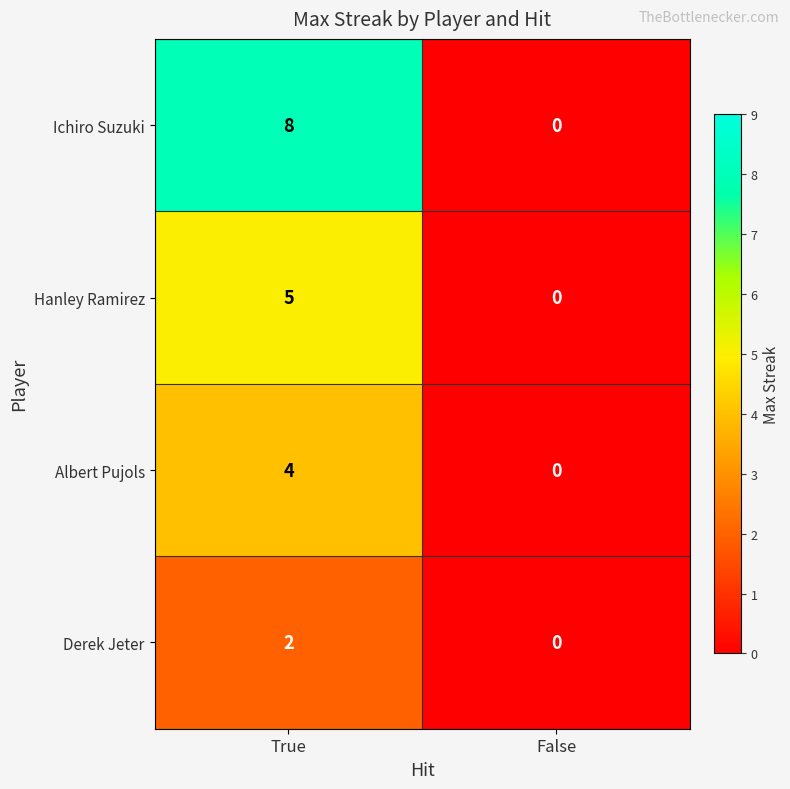

What is the sum of all Albert Pujols values?

4